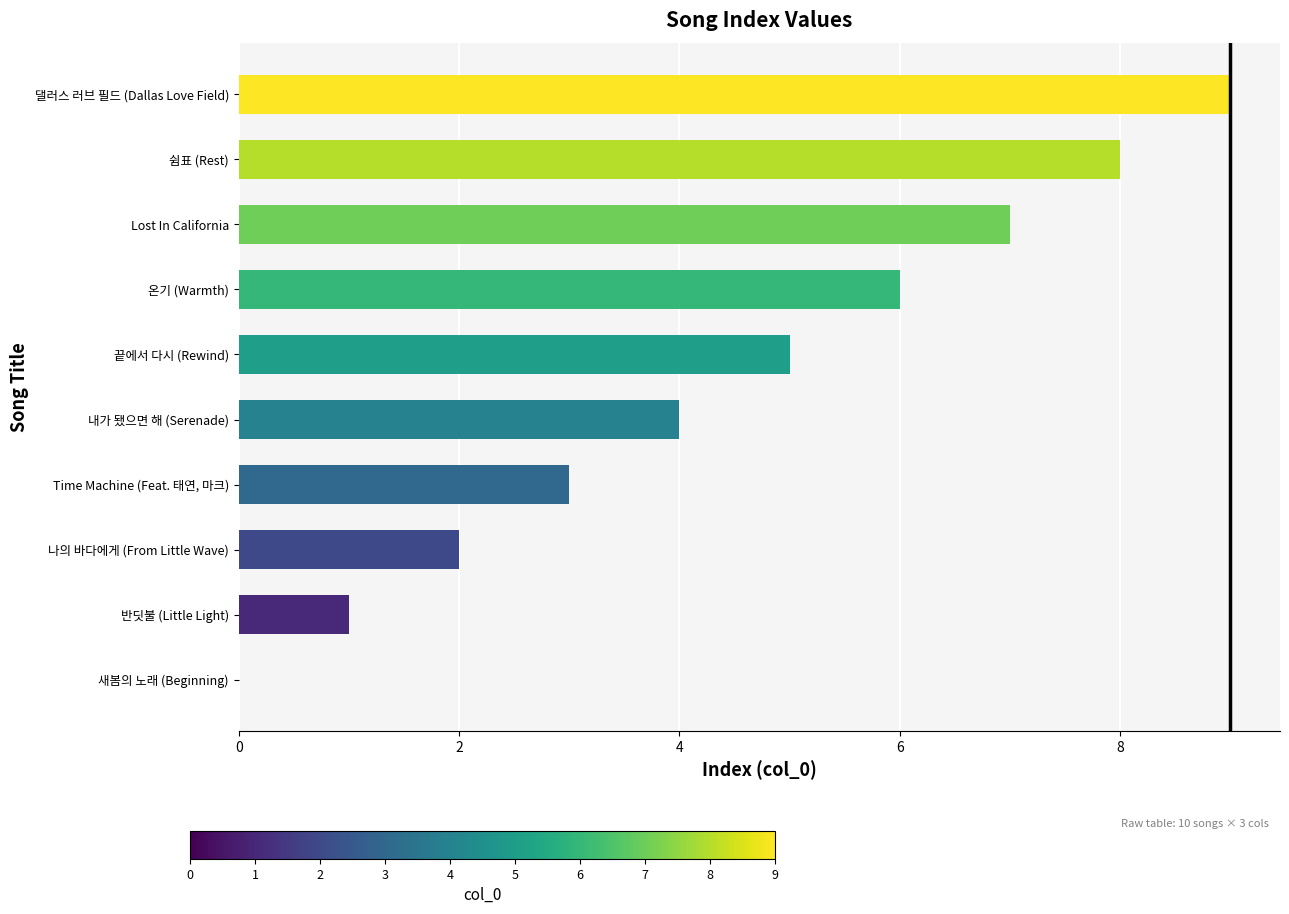

Between 내가 됐으면 해 (Serenade) and 쉼표 (Rest), which is larger?

쉼표 (Rest)